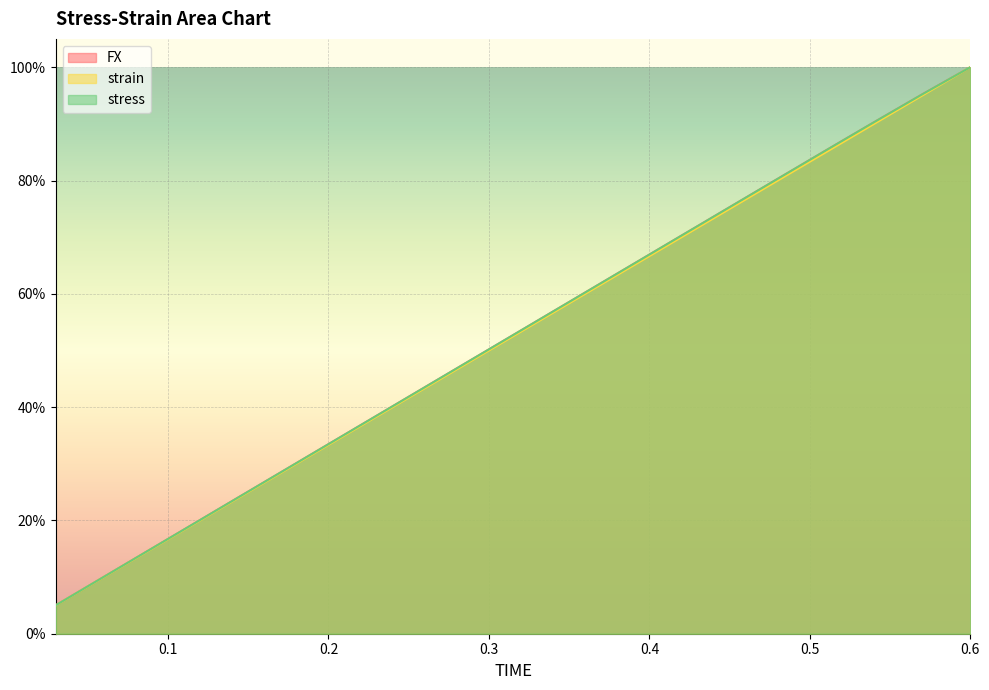

What is the label of the 17th point from the left?

0.51